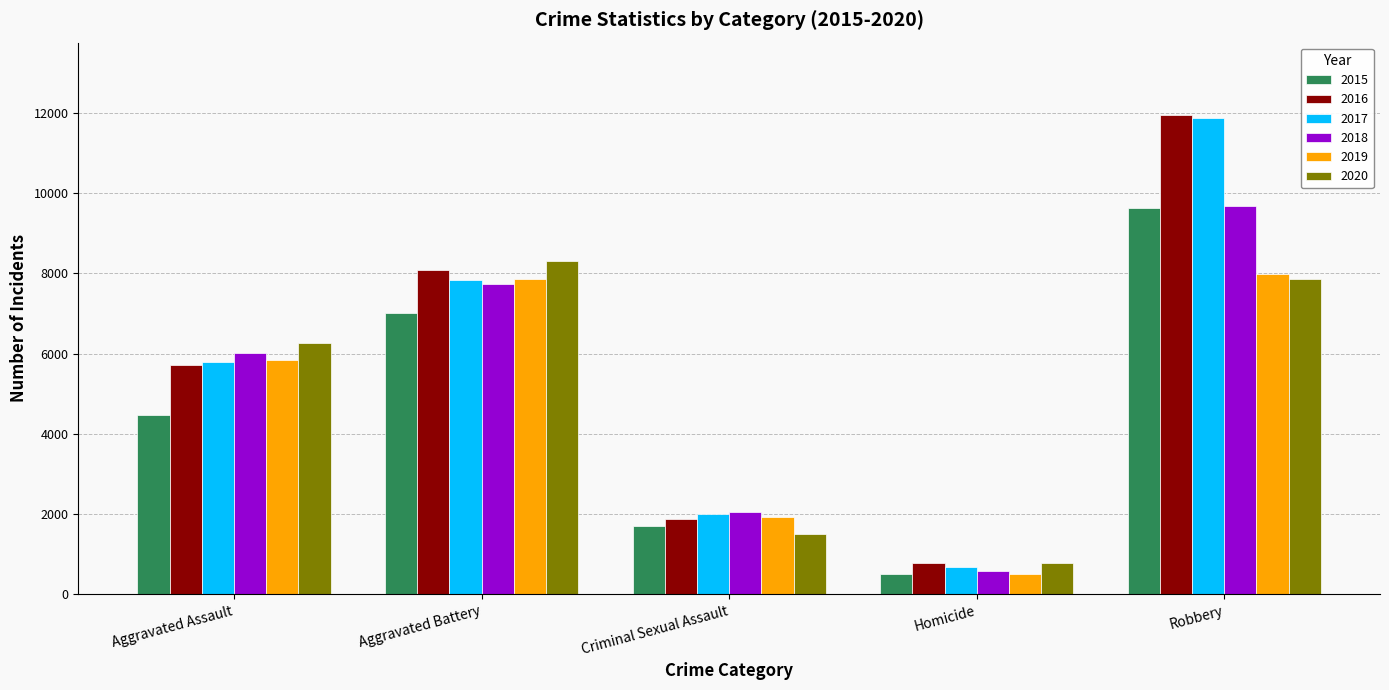

The value of 2015 at Aggravated Battery is 11486. True or false?

False